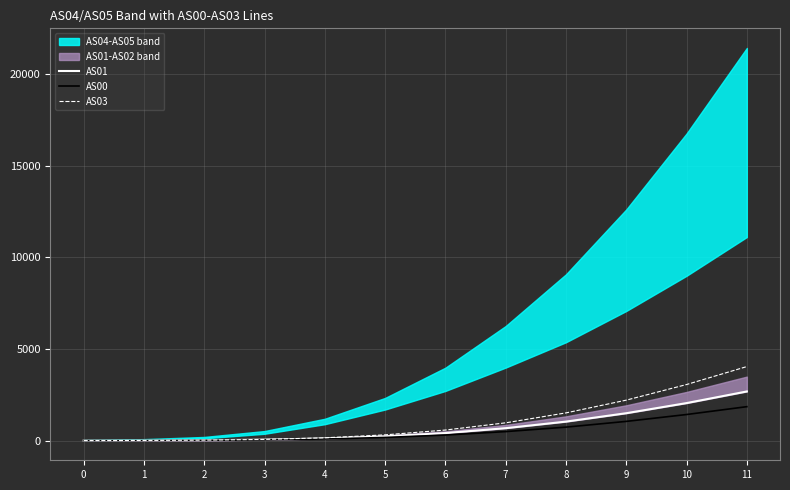

Reading left to right, extract all data points from this chart.

AS01: 0=2	1=8	2=21	3=53	4=118	5=234	6=415	7=681	8=1039	9=1497	10=2049	11=2683
AS00: 0=1	1=5	2=15	3=40	4=90	5=175	6=306	7=494	8=738	9=1051	10=1426	11=1854
AS03: 0=4	1=11	2=28	3=69	4=156	5=316	6=579	7=973	8=1514	9=2210	10=3061	11=4041